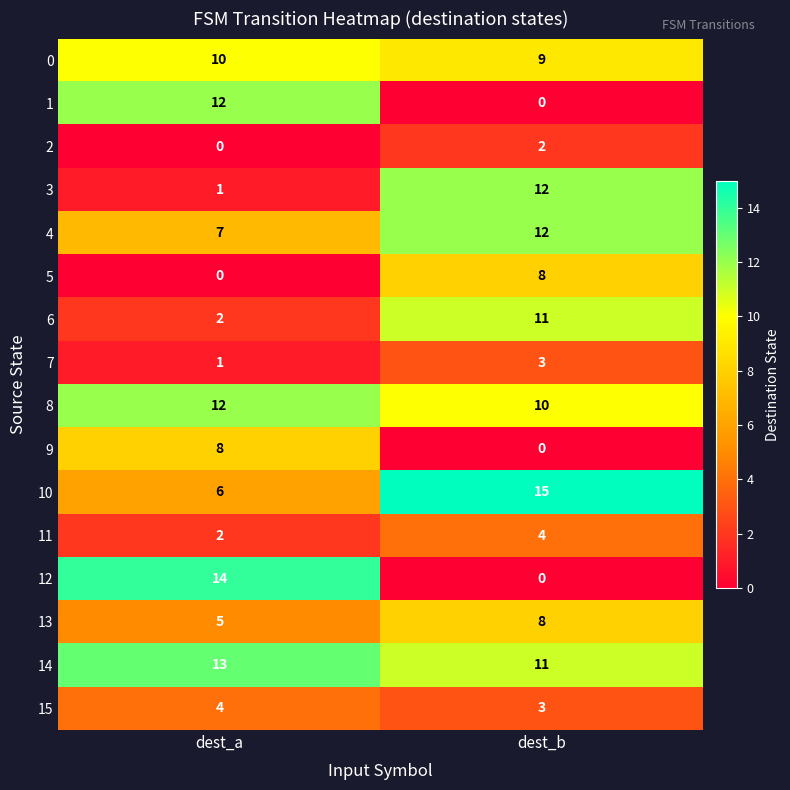

What is the greatest value displayed?

15